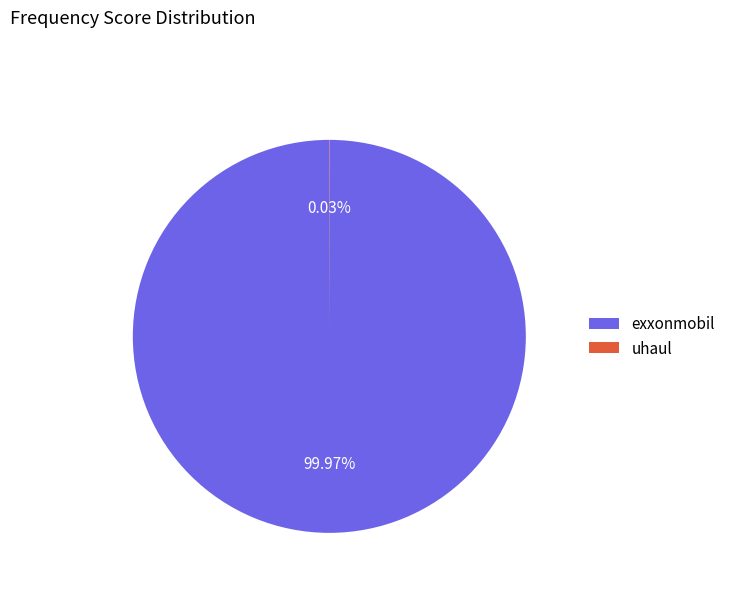

Which slice is the largest?

exxonmobil